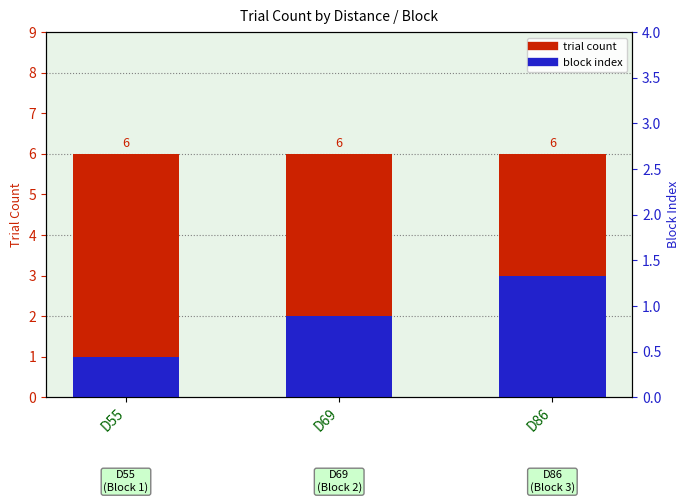

How many groups of bars are there?

3